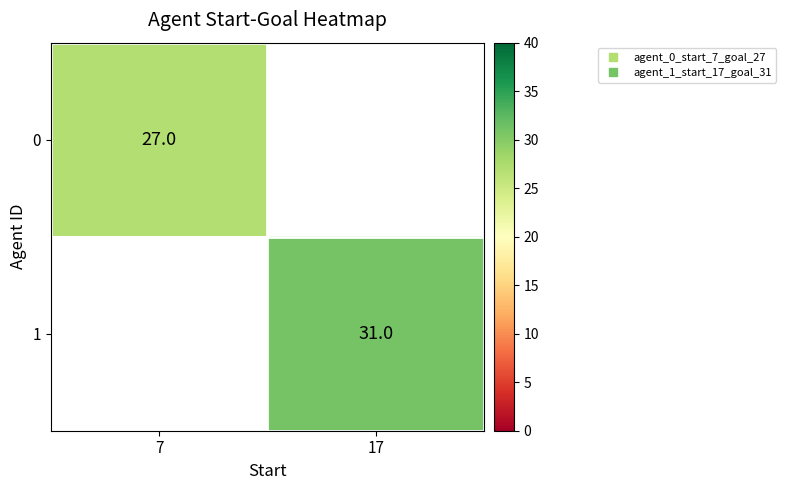

Is it true that 1 equals 44.5 at 17?

False